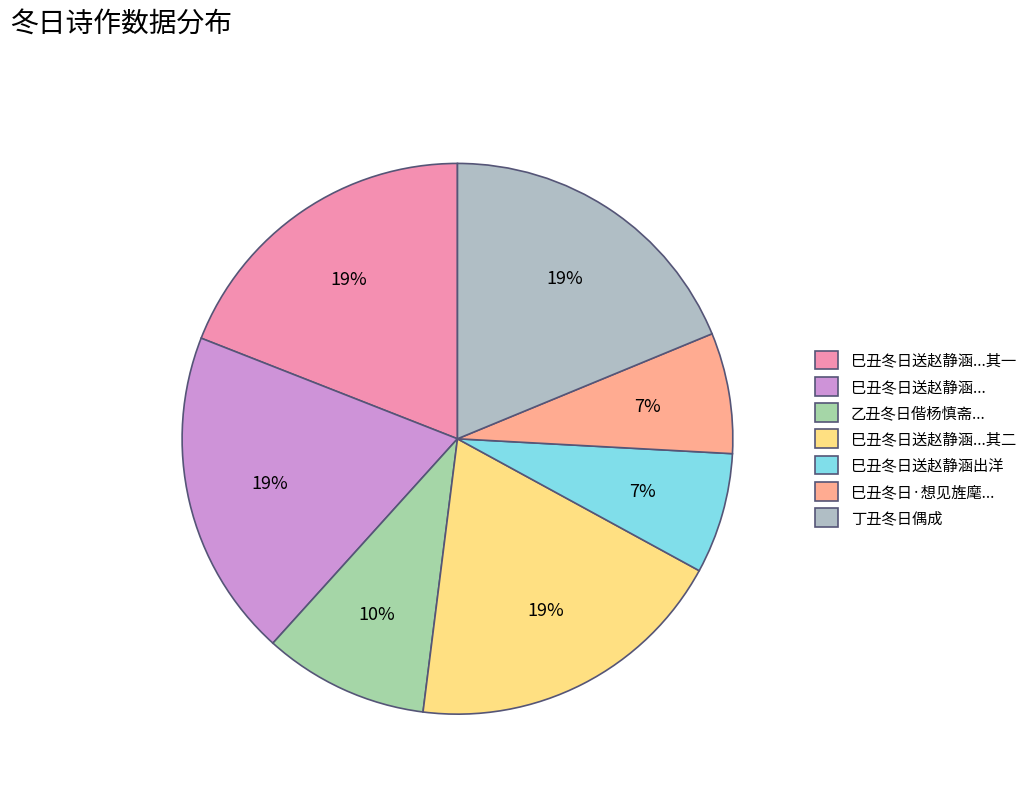

Count the number of slices in the pie.

7